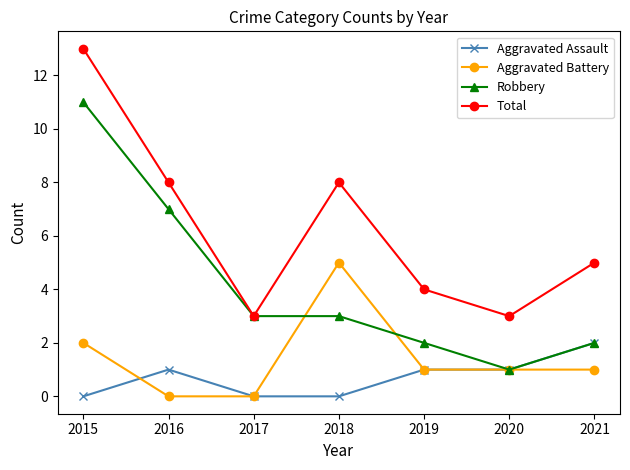

Does the chart display data point markers on the line(s)?

Yes